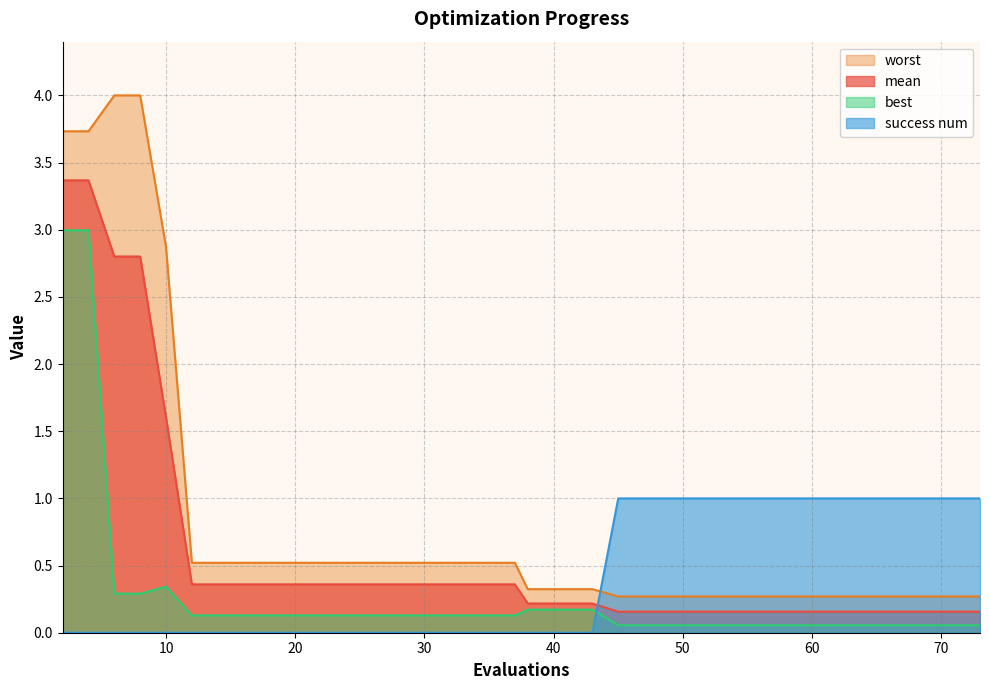

Which has a higher value, 63 or 26?

26